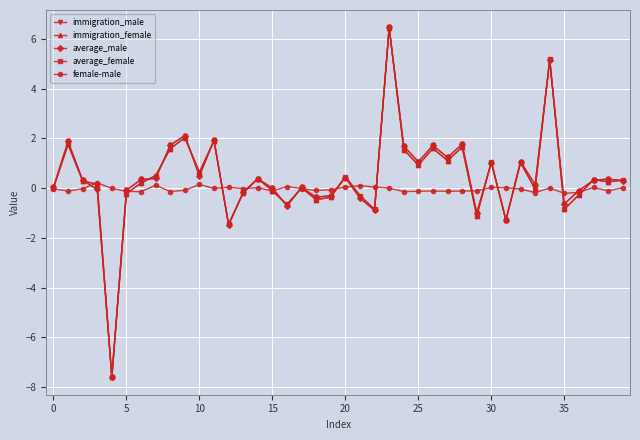

How many data points does each series have?

40